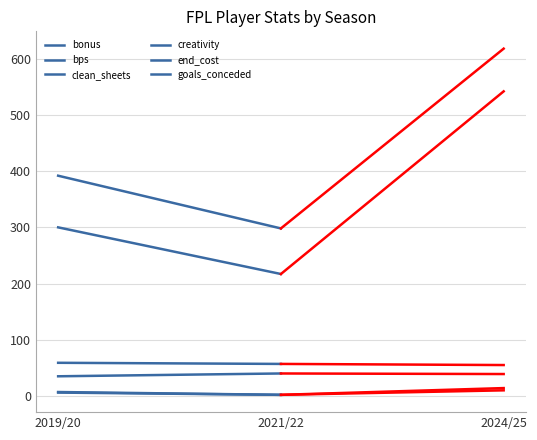

How many end_cost values are between 57 and 59?

2